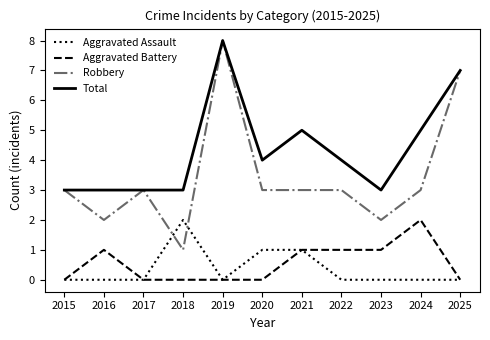

Where do Robbery and Aggravated Assault first cross each other?

2017 and 2018